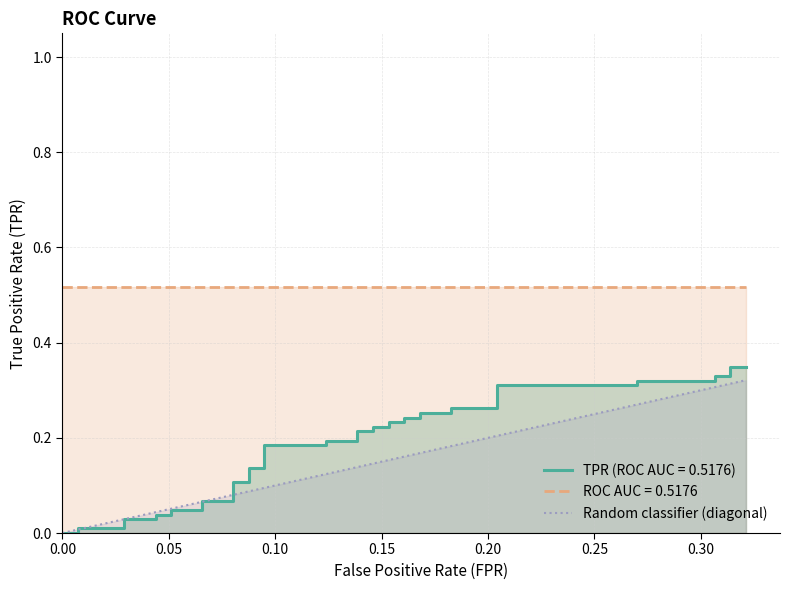

What is the average value?

0.1